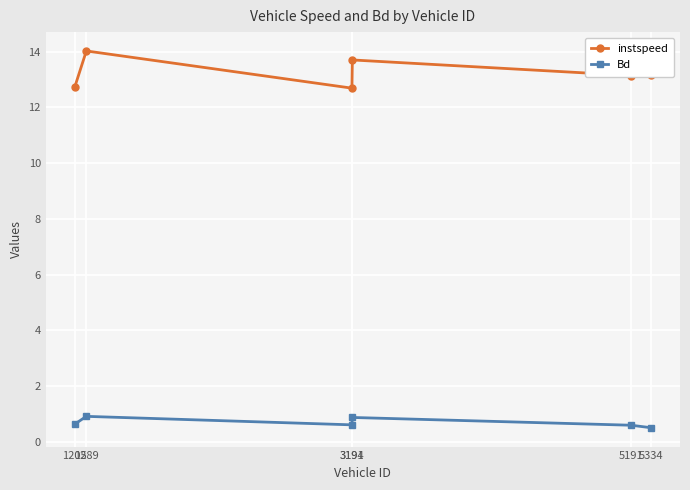

Which series has the widest spread of values?

instspeed